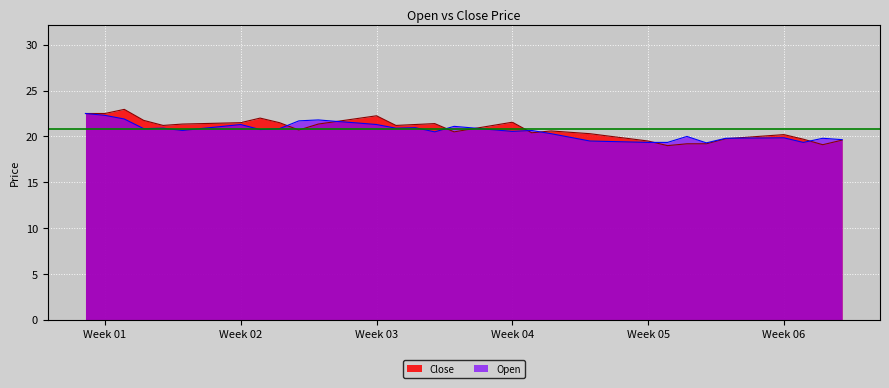

Does the chart display data point markers on the line(s)?

No